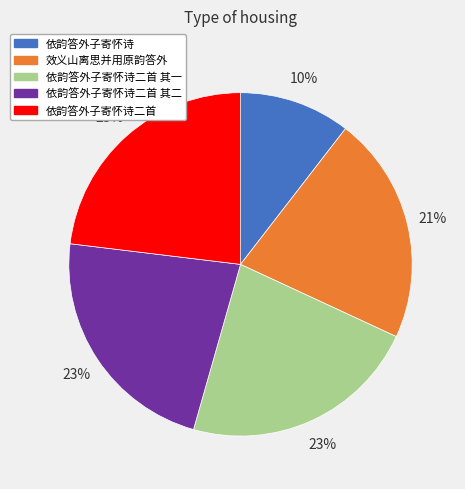

How many segments does this pie chart have?

5